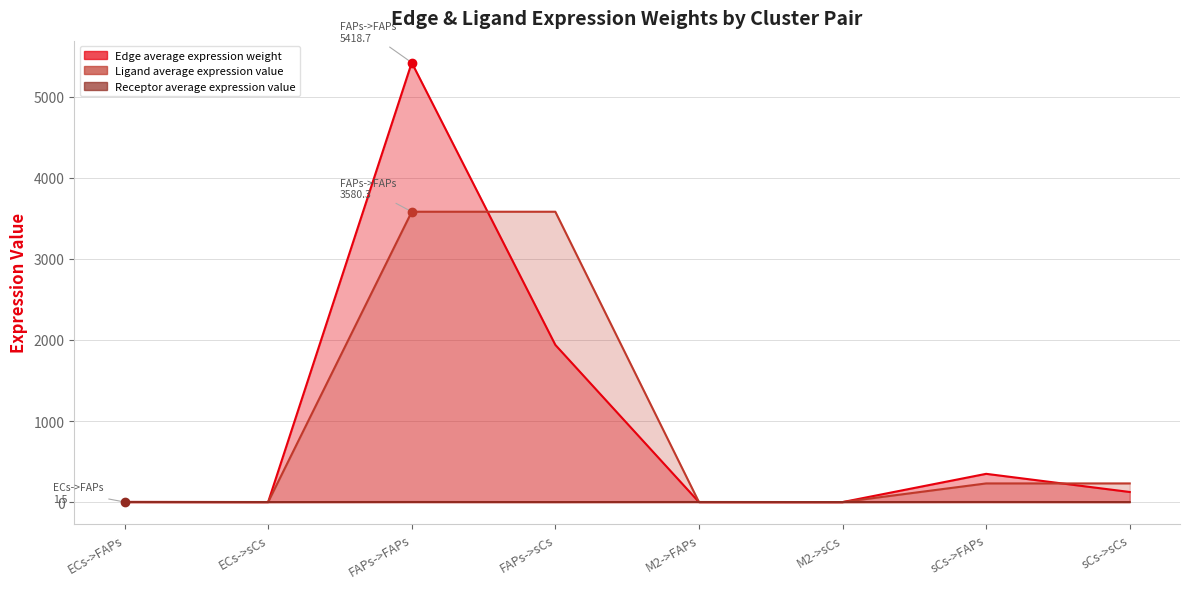

At how many categories does at least one series exceed 3385?

2